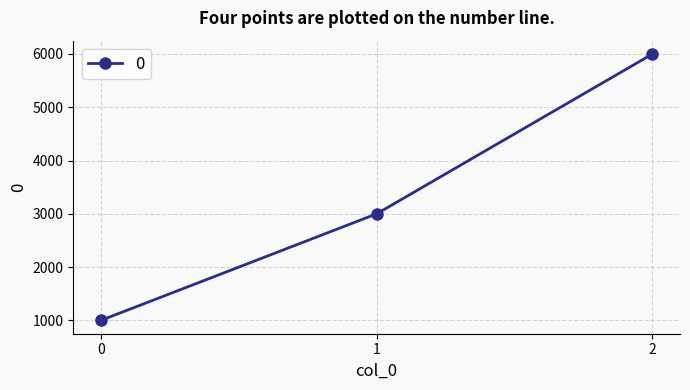

What is the greatest value displayed?

6000